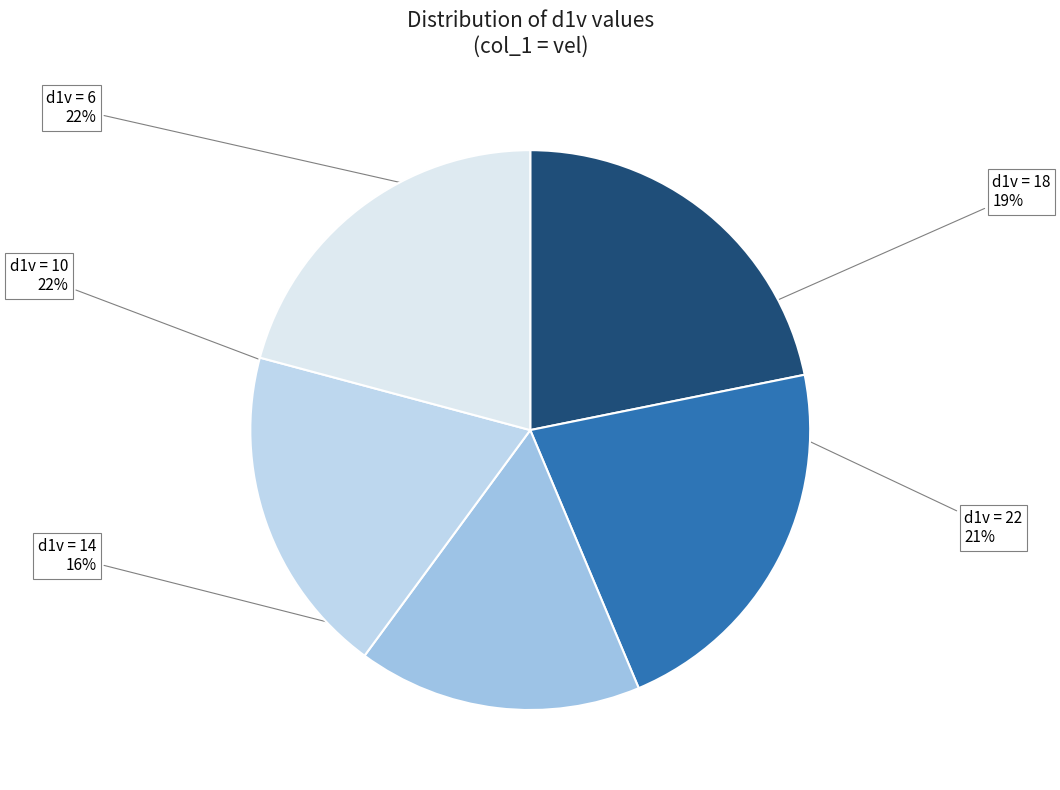

How many segments does this pie chart have?

5